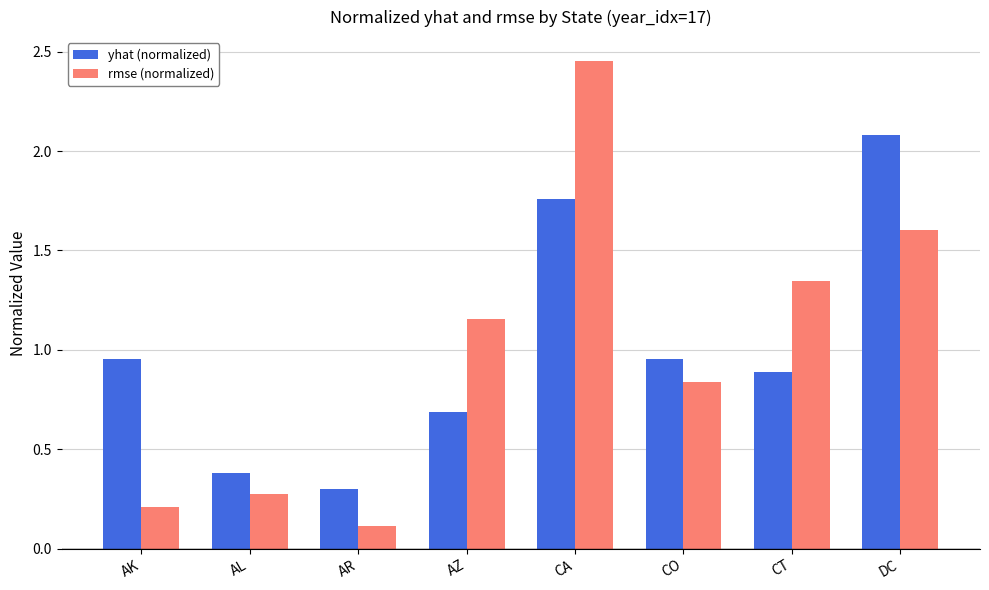

Is it true that yhat (normalized) equals 0.9 at CT?

True